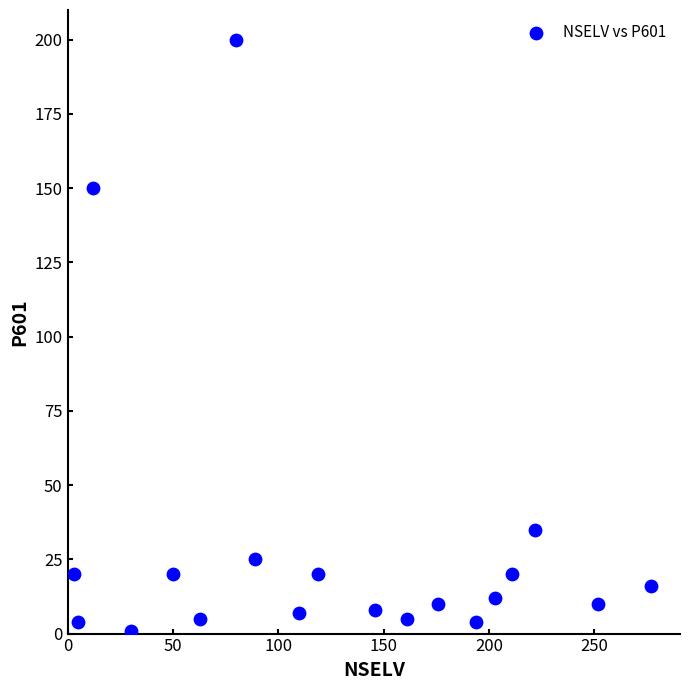

What Y value in the scatter plot is closest to 100?

150